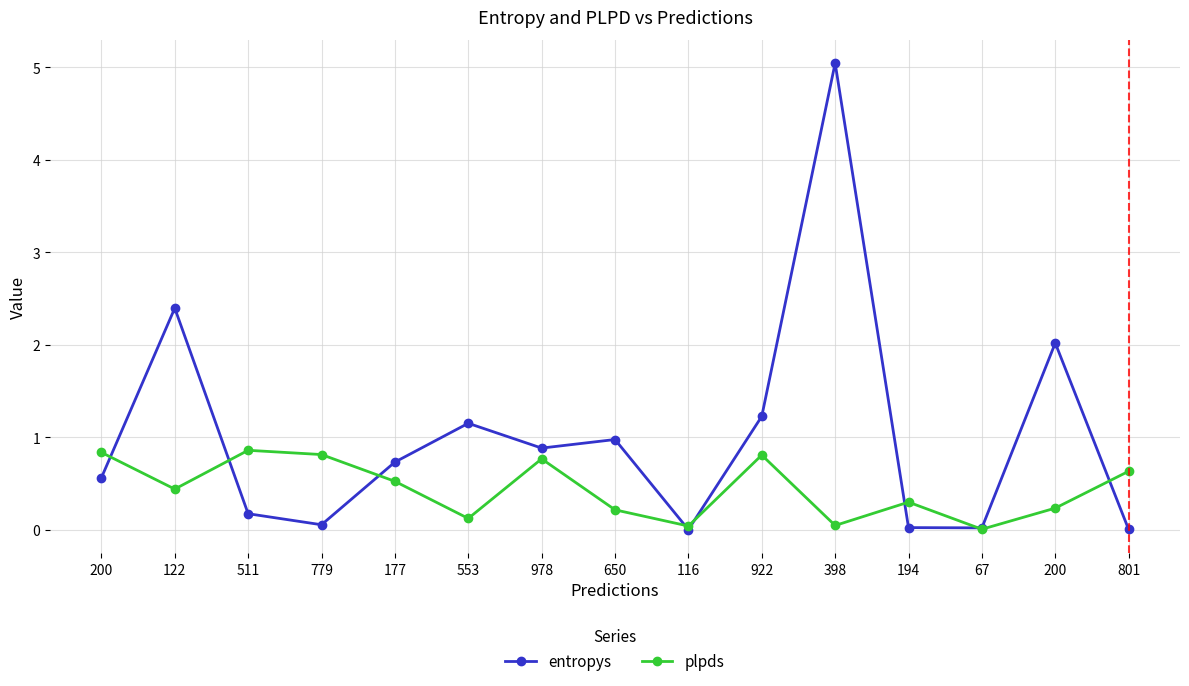

The plpds series shows 0.1 at 200. True or false?

False